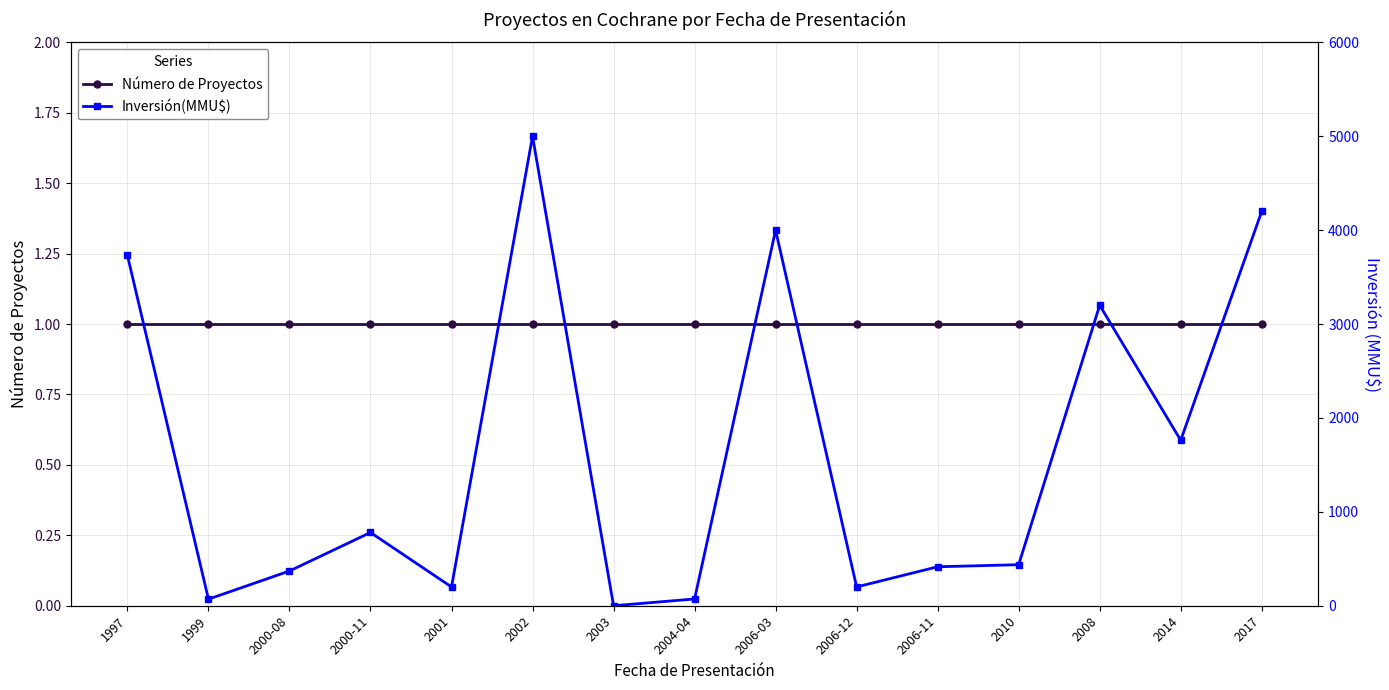

Is it true that Número de Proyectos equals 1 at 2004-04?

True